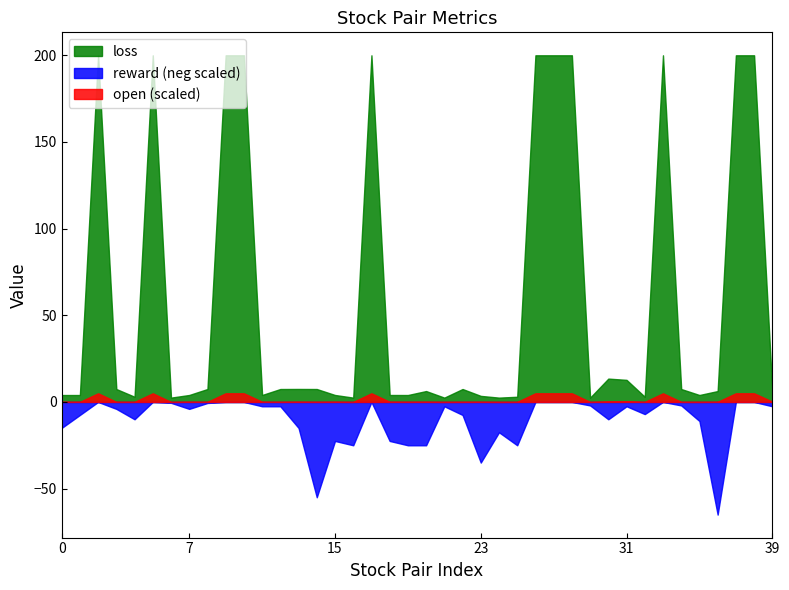

Which series has the largest range (max minus min)?

loss